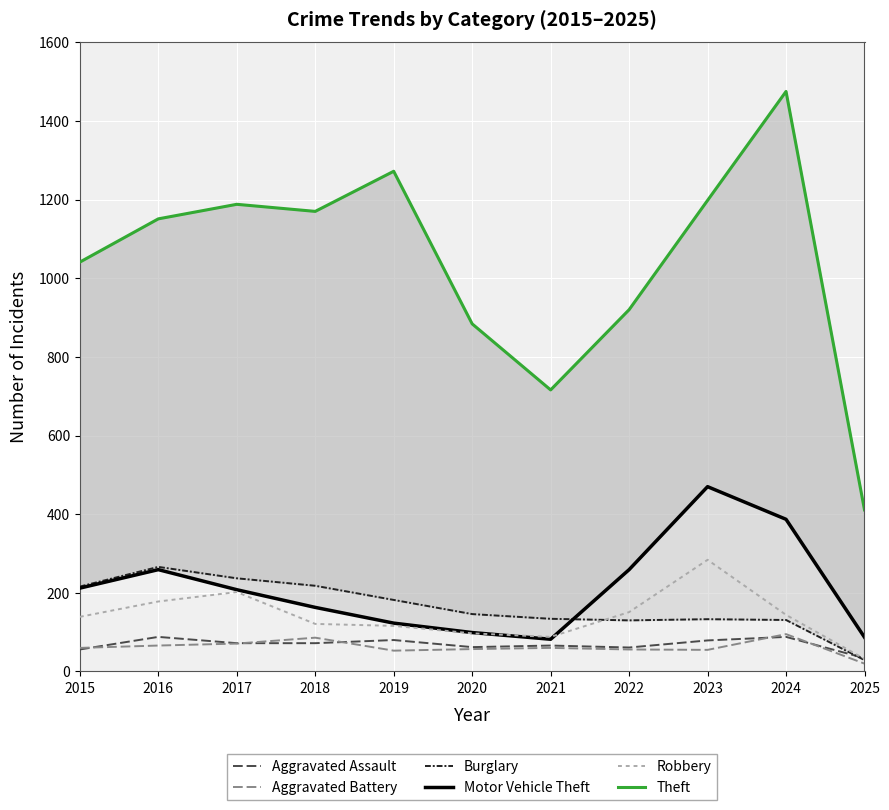

What is the maximum value for Robbery?

284